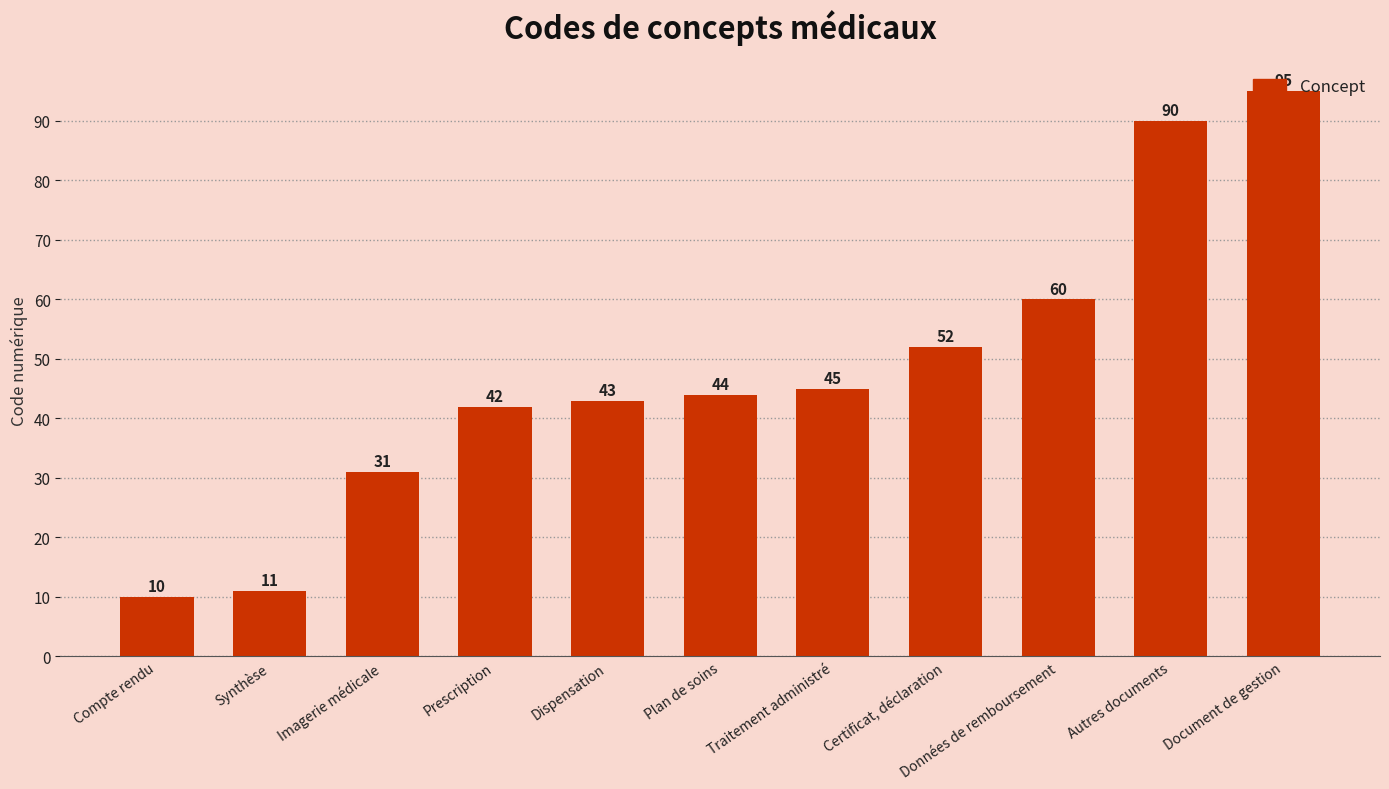

Which has a higher value, Dispensation or Document de gestion?

Document de gestion